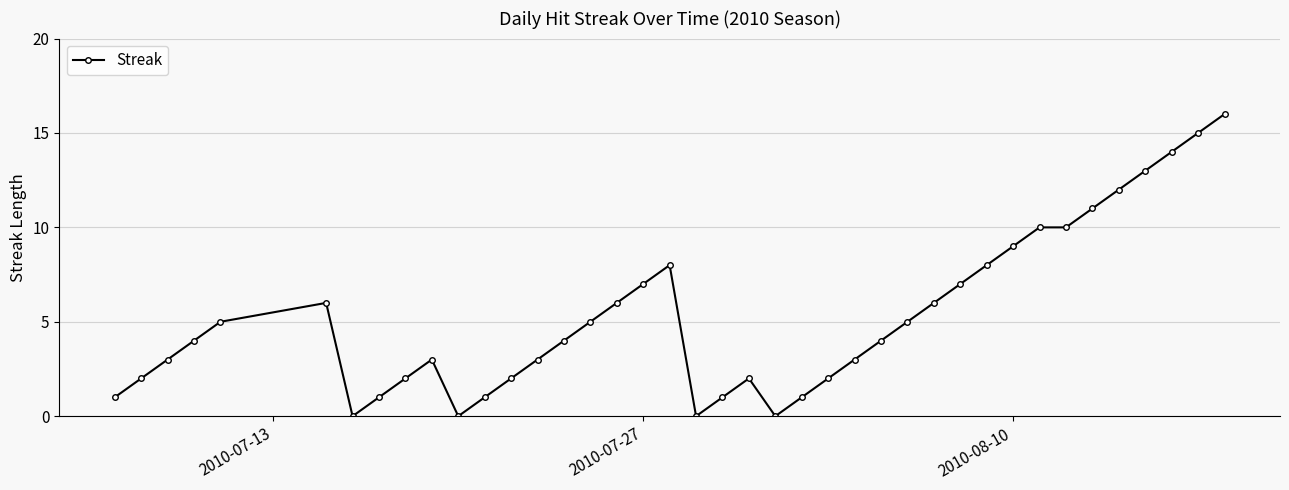

Reading left to right, list all the values displayed in this chart.

1	2	3	4	5	6	0	1	2	3	0	1	2	3	4	5	6	7	8	0	1	2	0	1	2	3	4	5	6	7	8	9	10	10	11	12	13	14	15	16